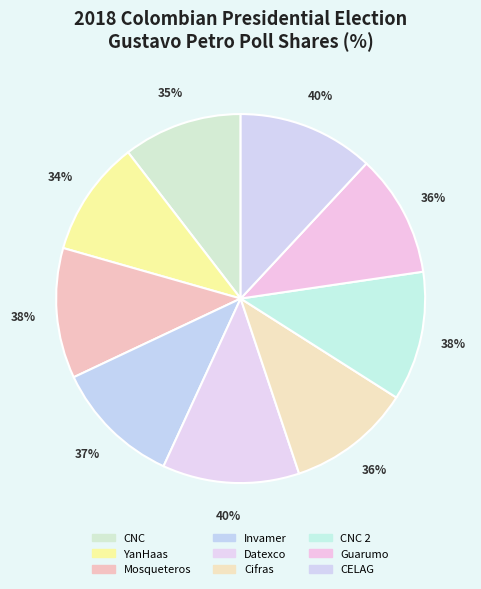

To the nearest percent, what portion does Datexco represent?

12%